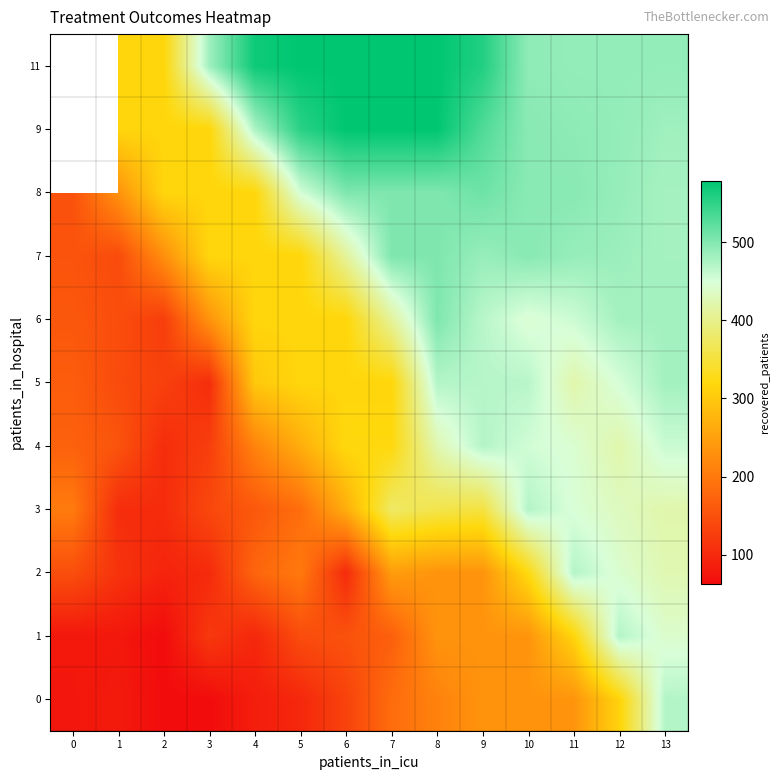

How many values in the 9 series exceed 317?

10